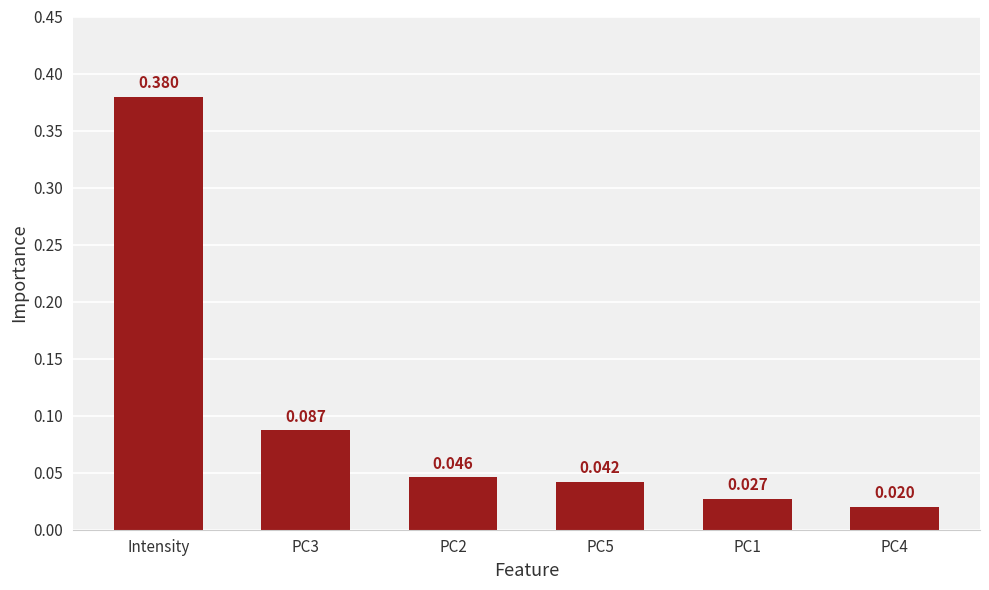

How many data points does each series have?

6